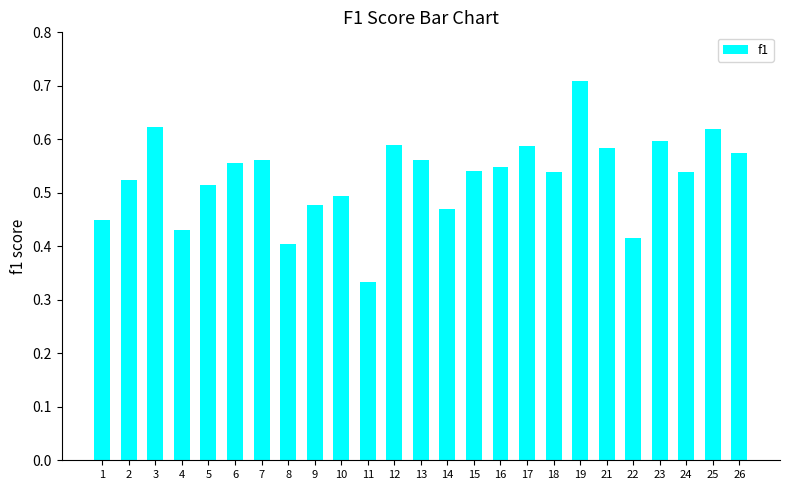

The chart shows a value of 0.4 at 1. True or false?

True